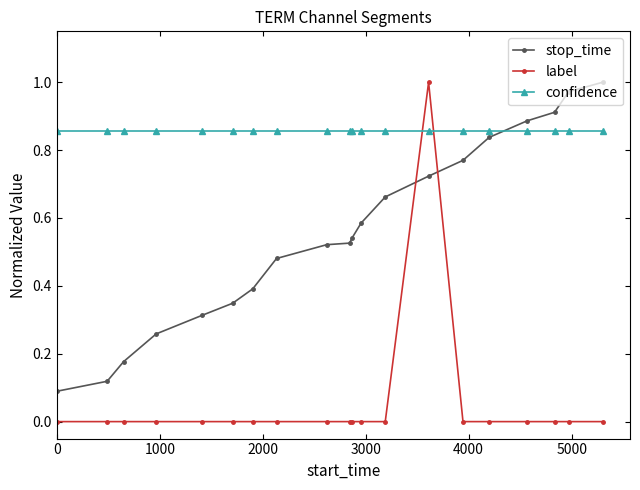

Which series has the largest total across all categories?

confidence